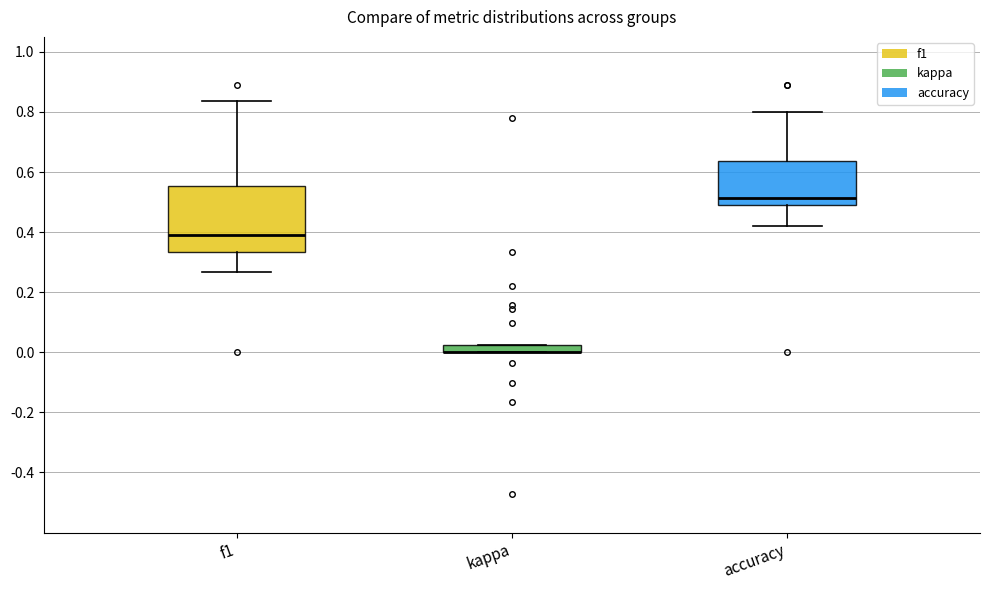

Which box is the tallest, from its lower edge to its upper edge?

f1